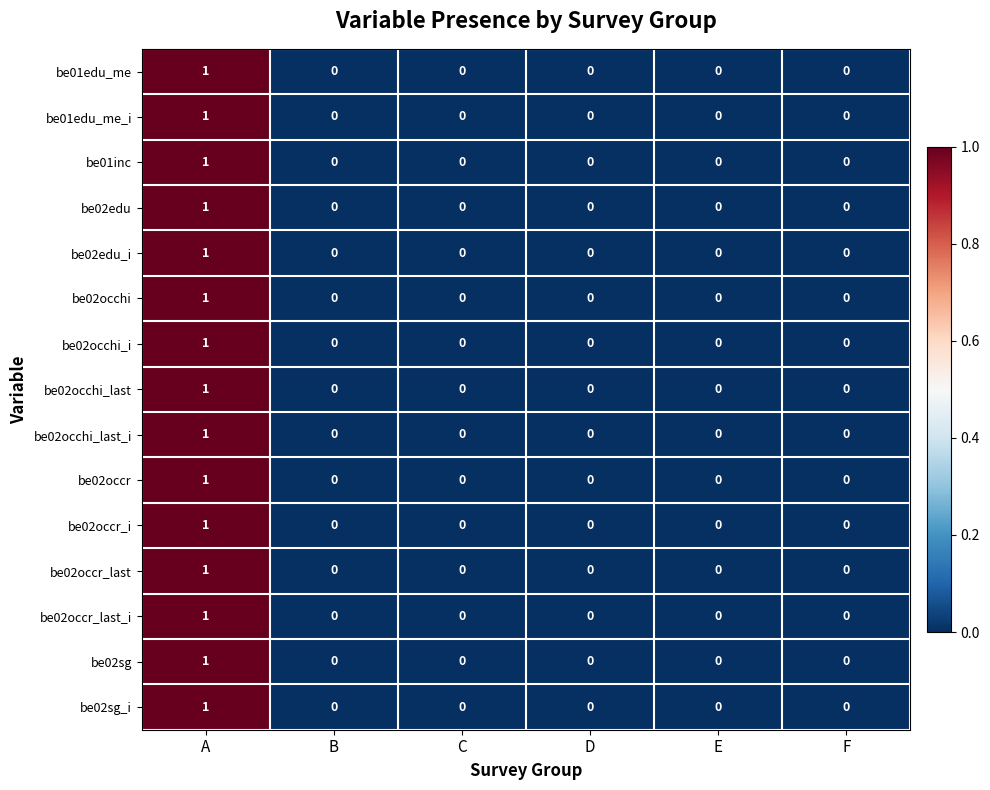

How many data points does each series have?

6